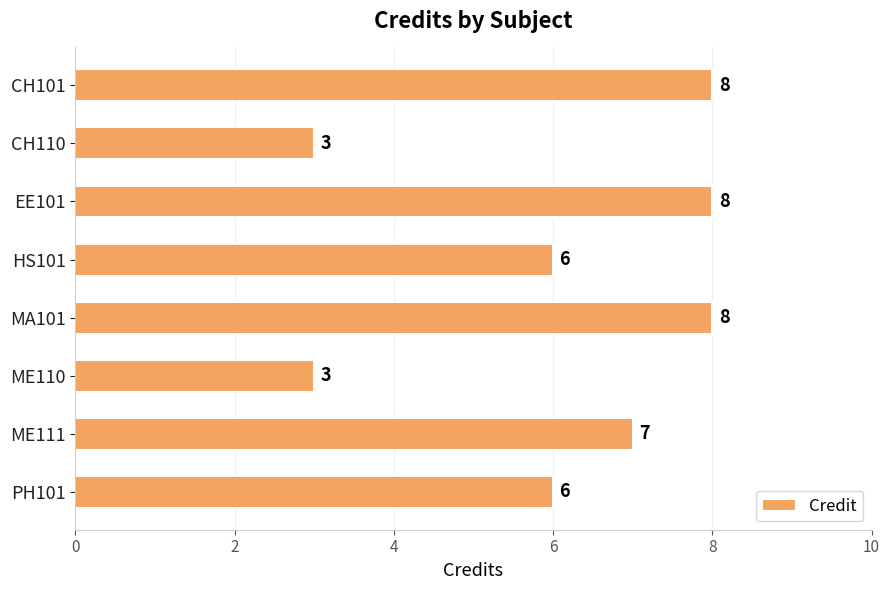

The value at PH101 is 10. True or false?

False